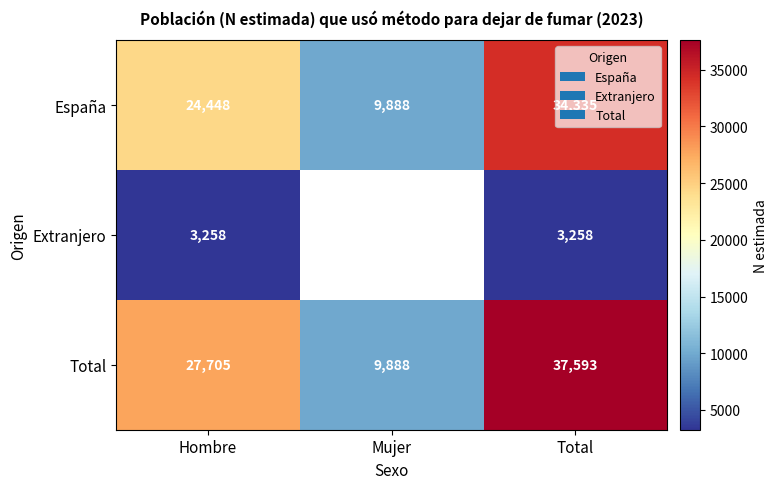

At which category is the sum across all series the highest?

Total